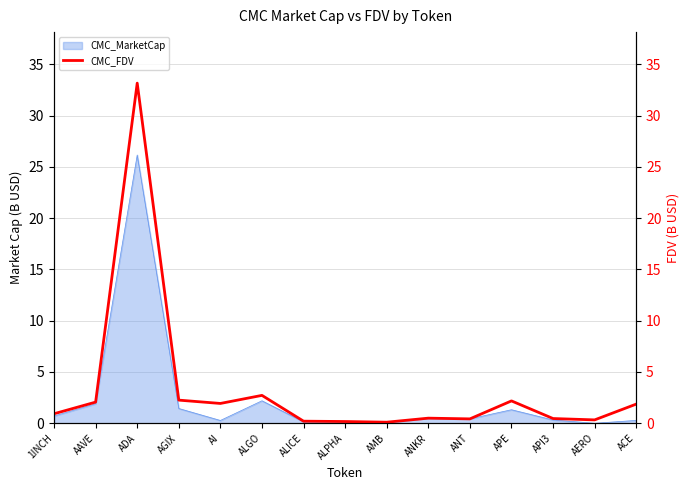

Is it true that CMC_MarketCap equals 1.9 at AAVE?

True